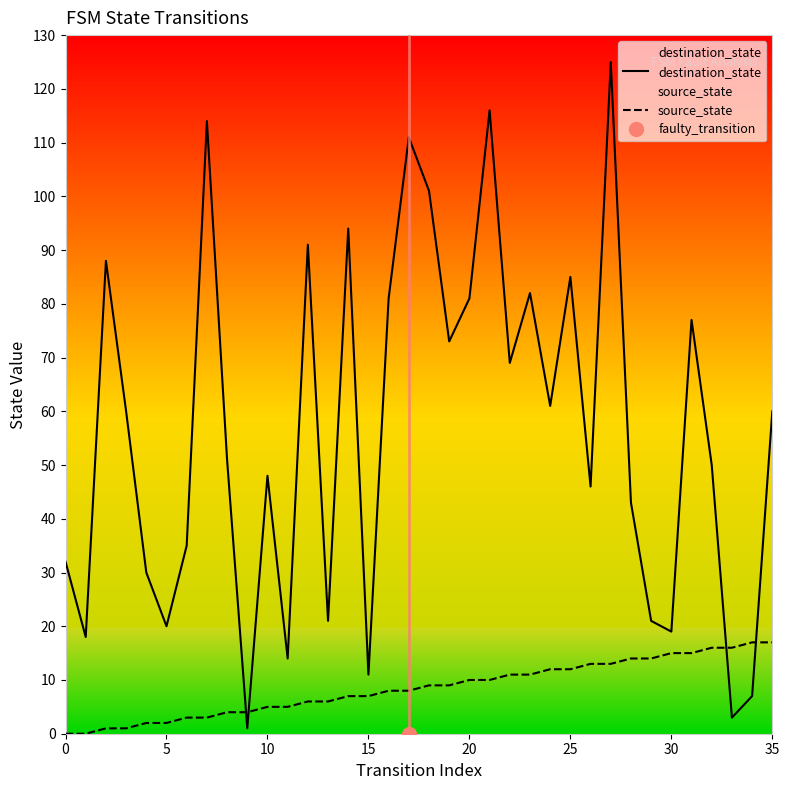

How many intersections are there between destination_state and source_state?

4